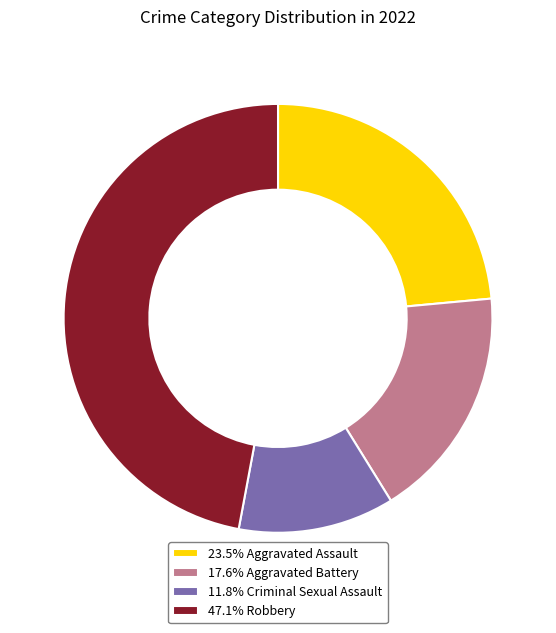

Does any single category account for the majority?

No